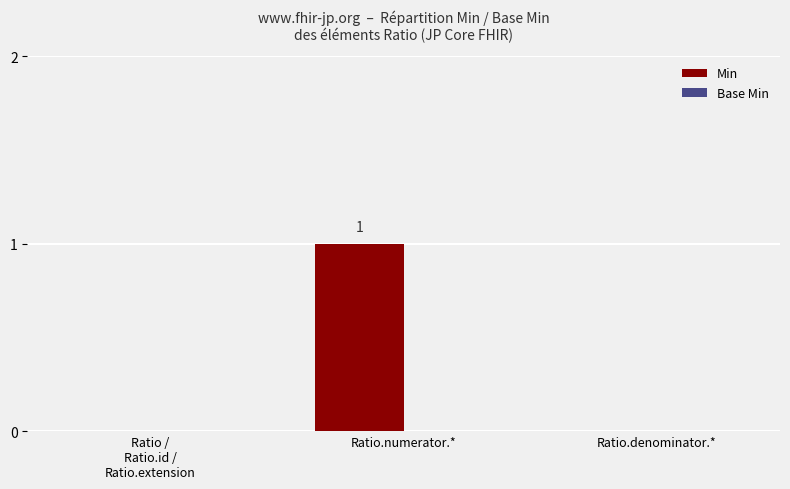

The chart shows a value of 0 at Ratio.denominator.*. True or false?

True